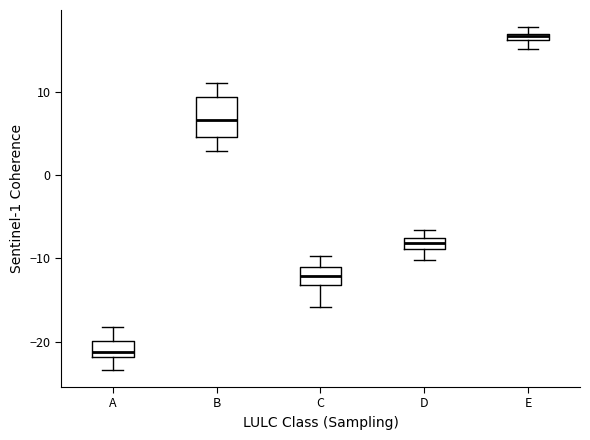

Which box has the lowest median line?

A